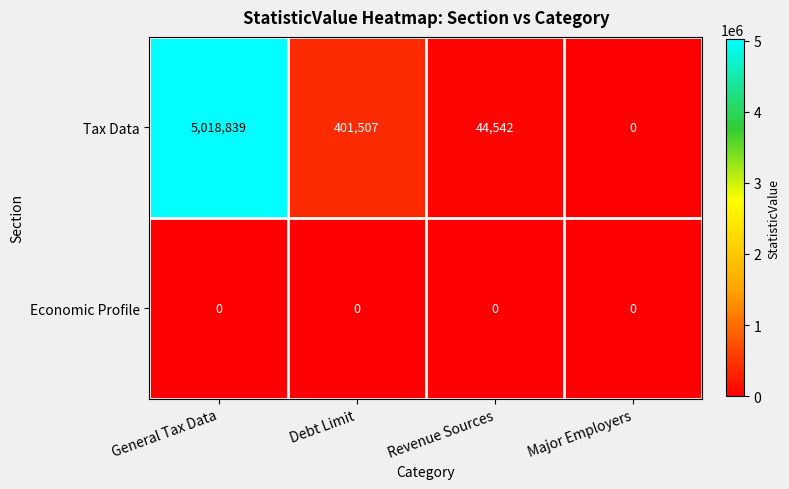

Is it true that Tax Data equals 0 at Major Employers?

True